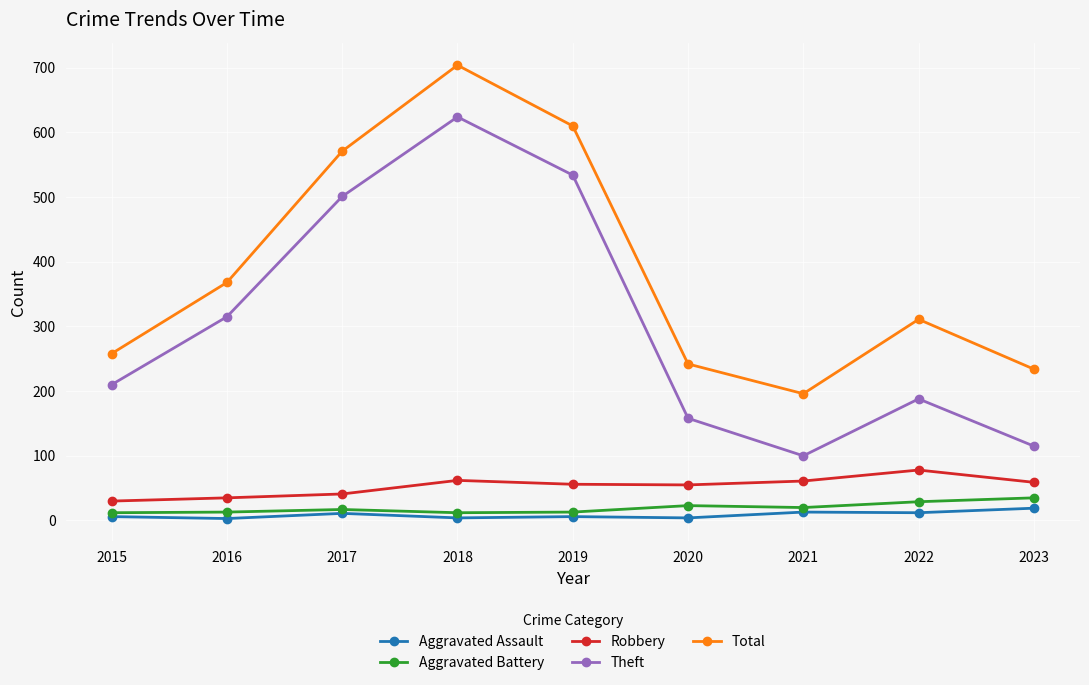

Which series has the widest spread of values?

Theft